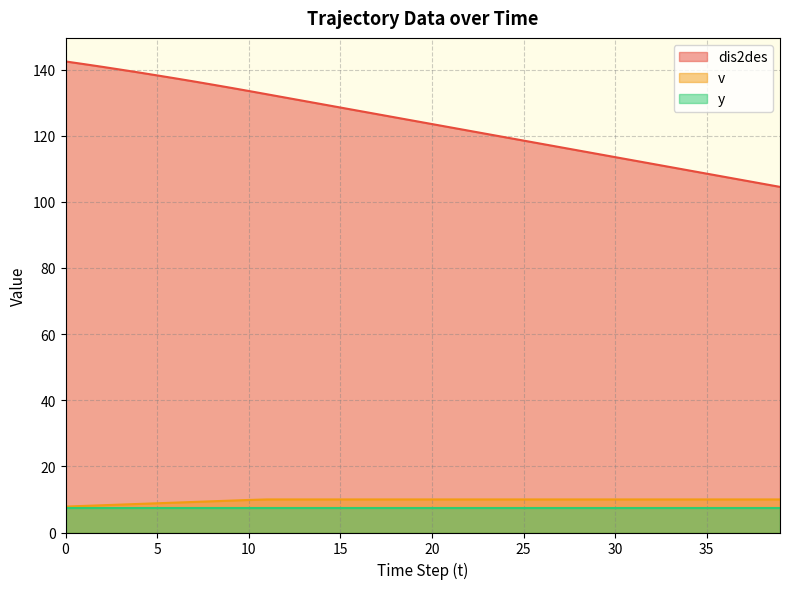

True or false: y and dis2des intersect in this chart.

False